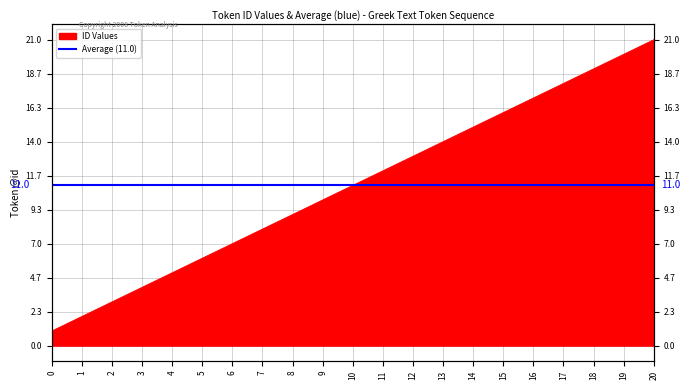

Approximately how many times larger is the value at 19 compared to 7?

2.5